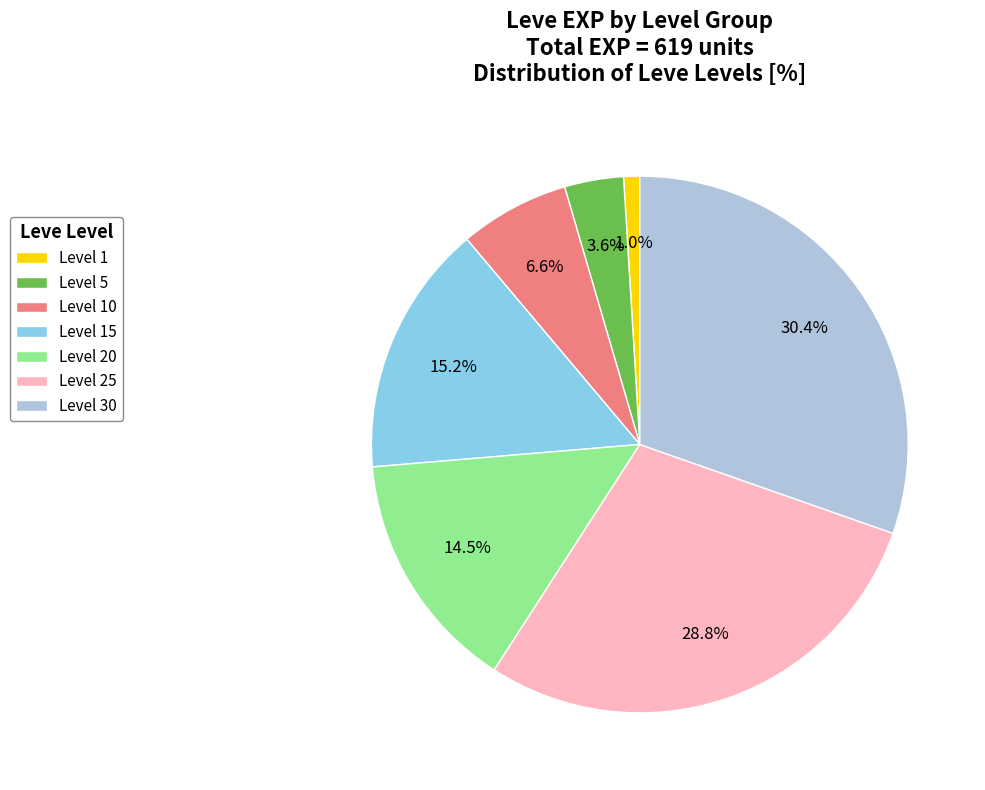

What is the total percentage of Level 20 and Level 25?

43.3%